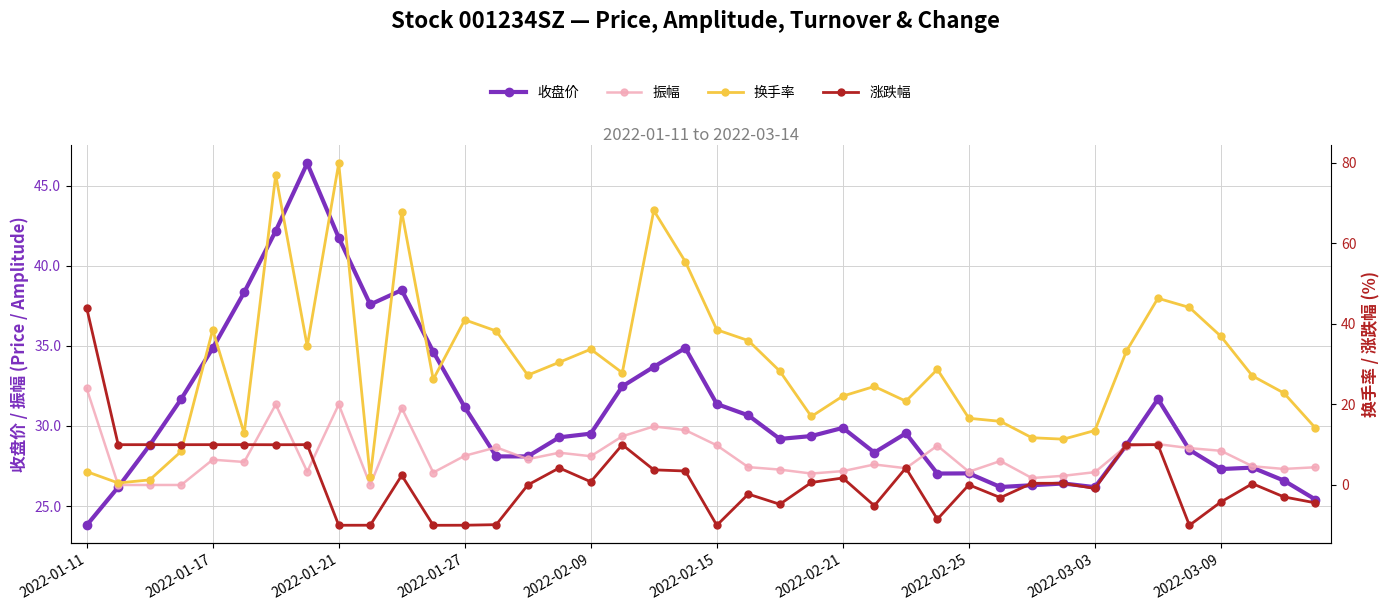

Count the number of data series in this chart.

4